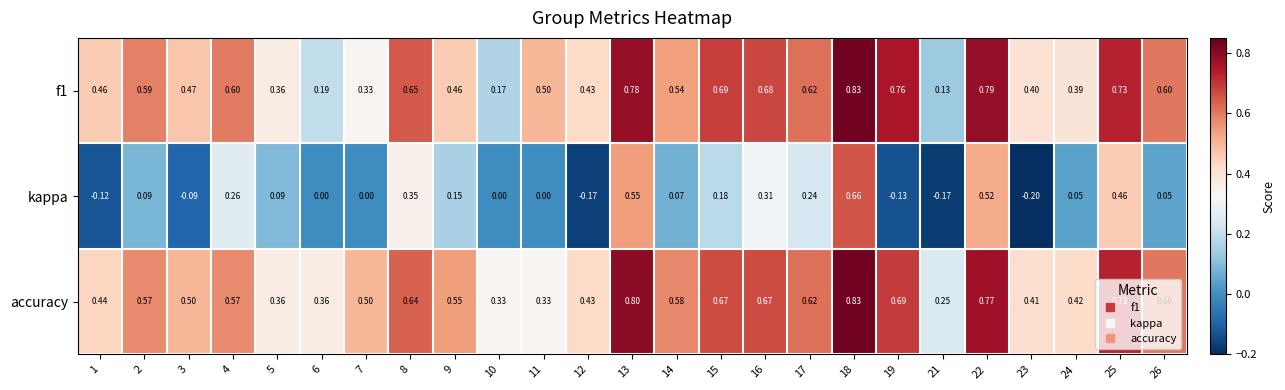

Which series has the largest range (max minus min)?

kappa